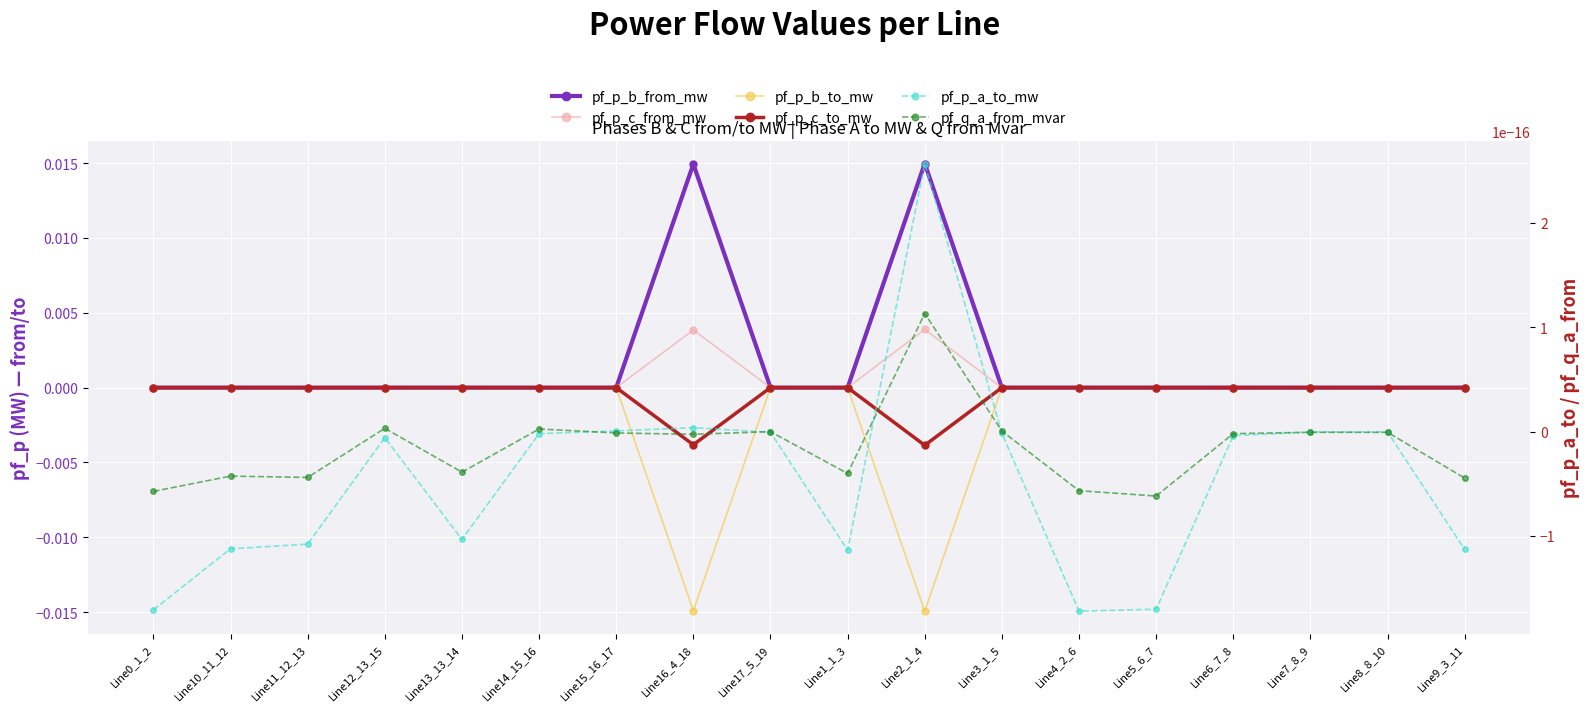

Where is the first local minimum for pf_p_b_to_mw?

Line13_13_14